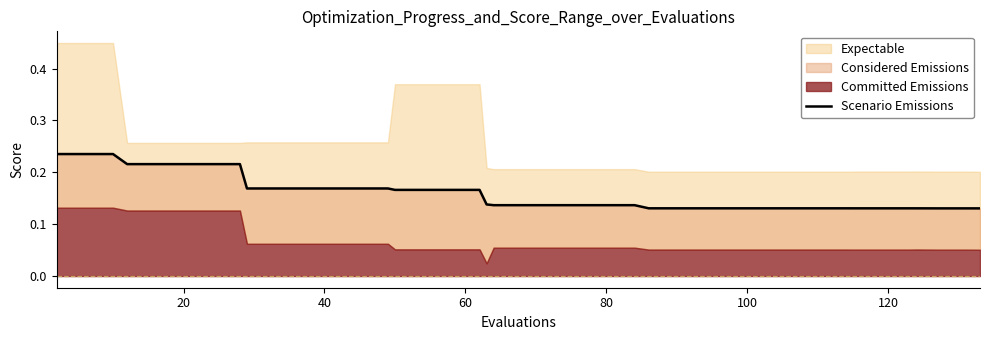

What is the average value?

0.2